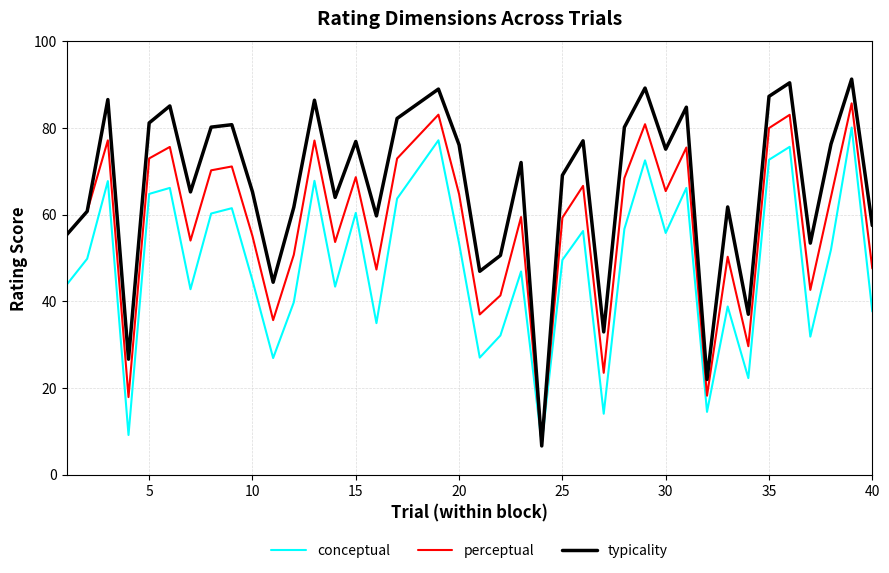

What are all the series names shown in the legend?

conceptual, perceptual, typicality